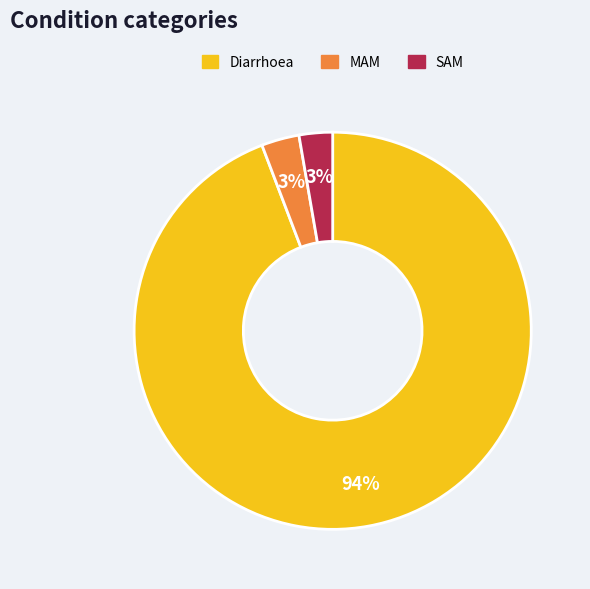

To the nearest percent, what is the difference between the largest and smallest slice percentages?

91%